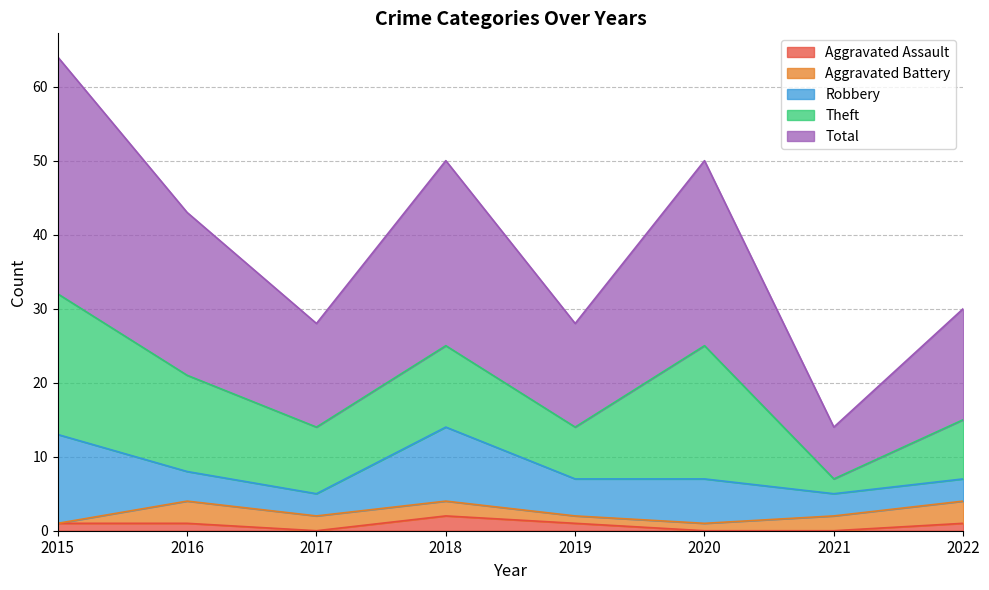

True or false: Total and Theft intersect in this chart.

False